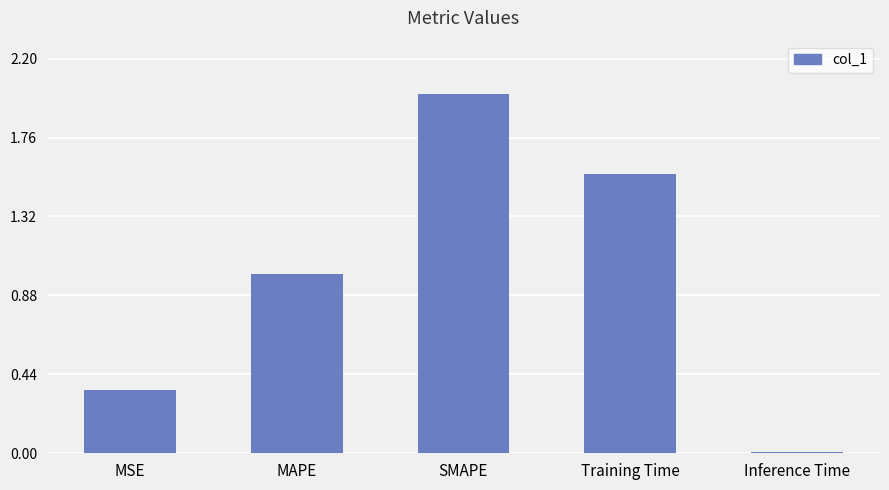

Rank the categories by value from highest to lowest.

SMAPE, Training Time, MAPE, MSE, Inference Time